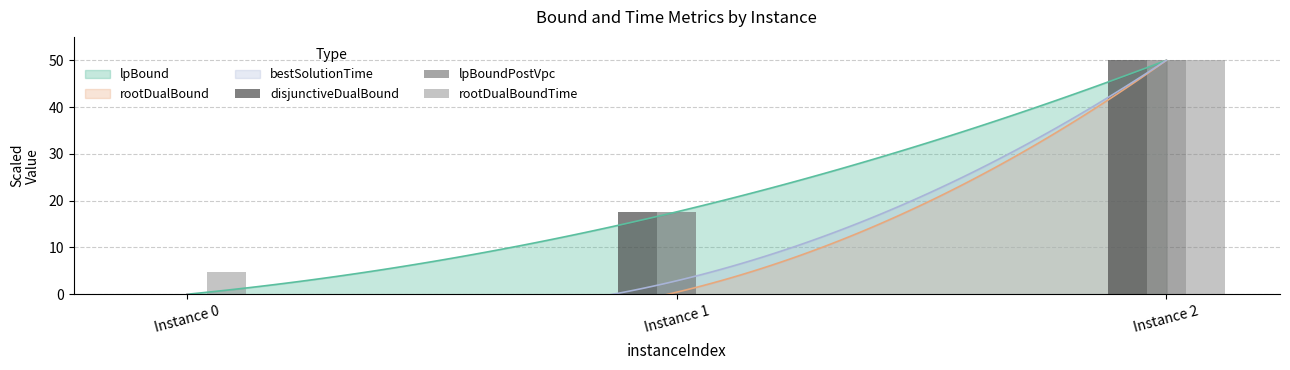

What is the average value of the disjunctiveDualBound series?

22.5